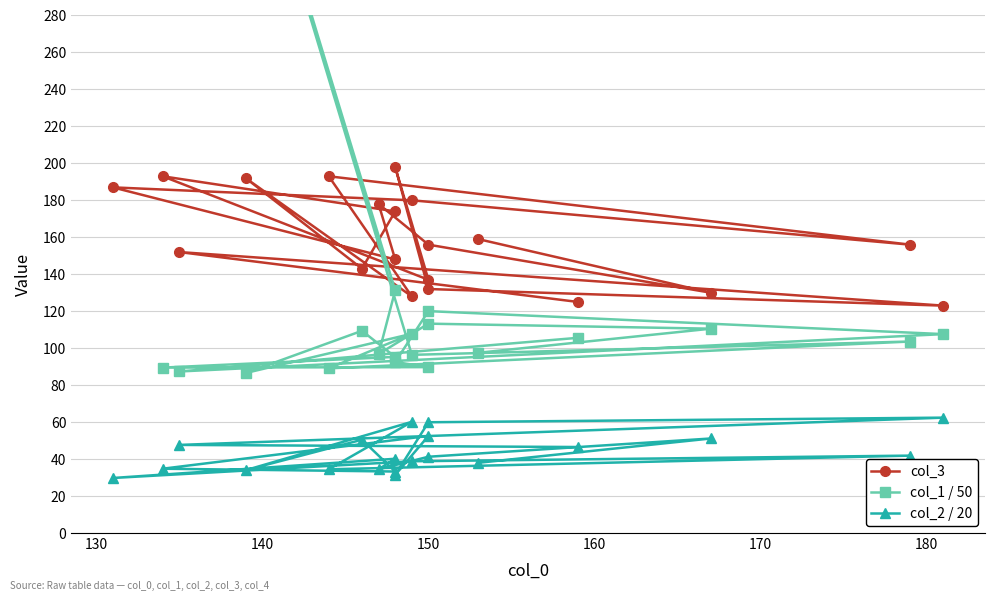

How many series are shown in this chart?

3